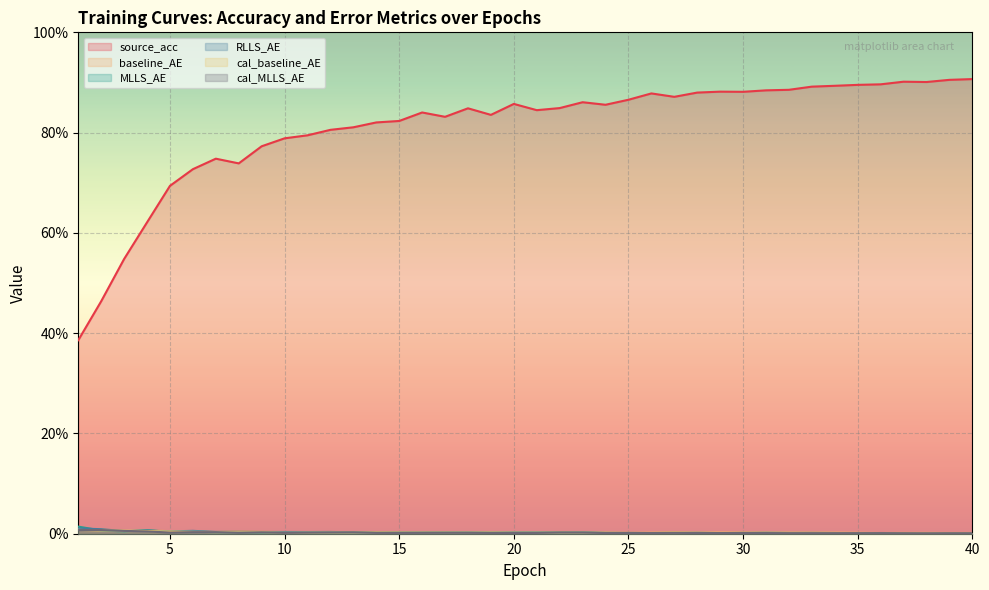

What value does the MLLS_AE series have at 23?

0.2